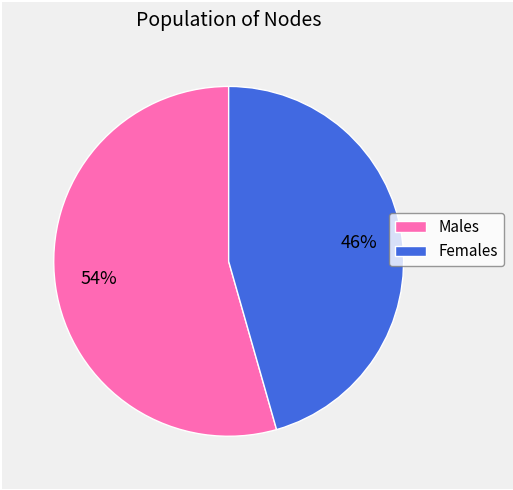

The Males slice represents 54% of the pie. True or false?

True